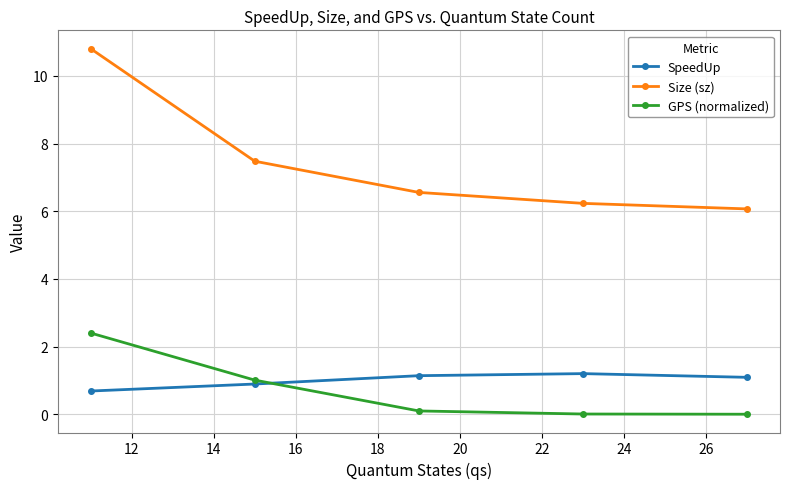

True or false: SpeedUp and Size (sz) intersect in this chart.

False